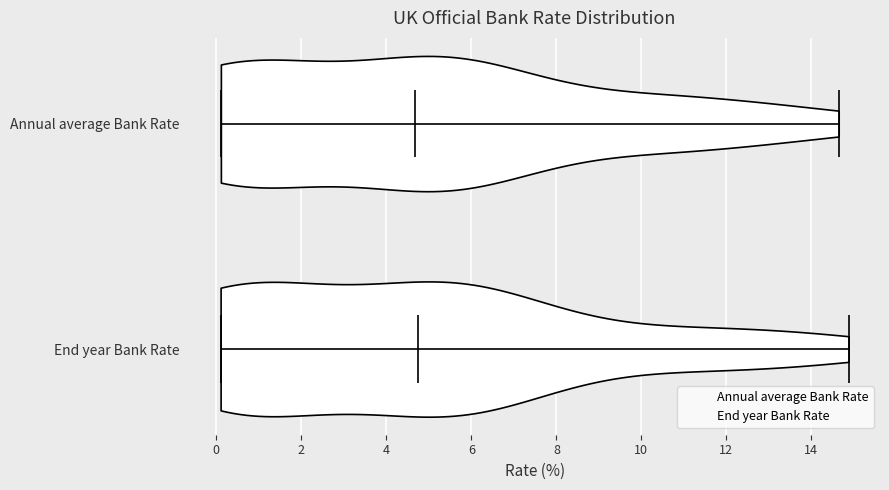

Where does the median line of the violin for End year Bank Rate sit on the x-axis? The values are not printed on the chart, so give them approximately, as read against the axis.

4.8